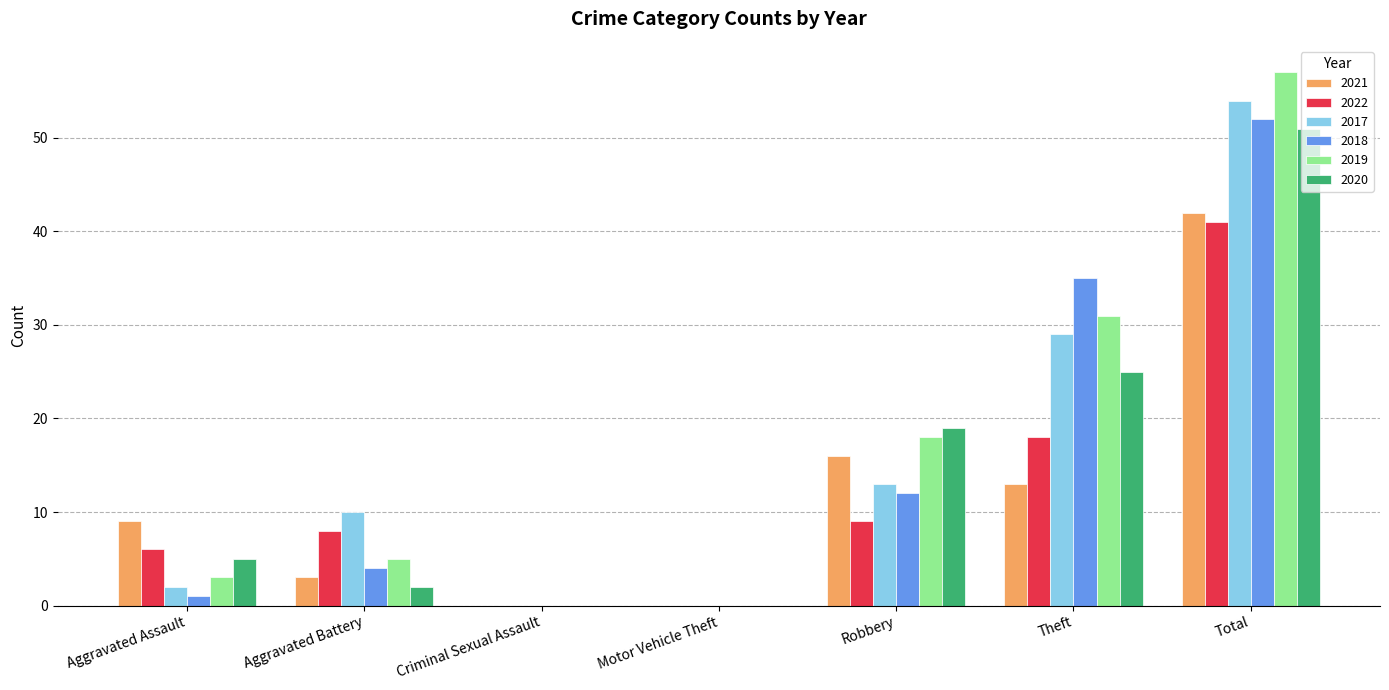

What are all the series names shown in the legend?

2021, 2022, 2017, 2018, 2019, 2020